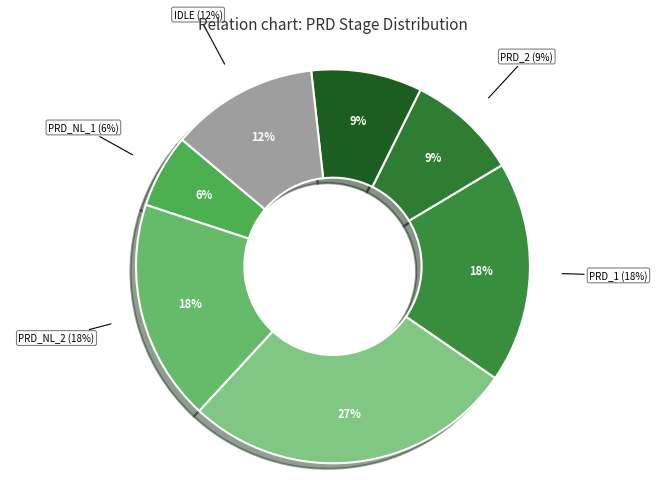

The PRD_NL_3 slice represents 13% of the pie. True or false?

False